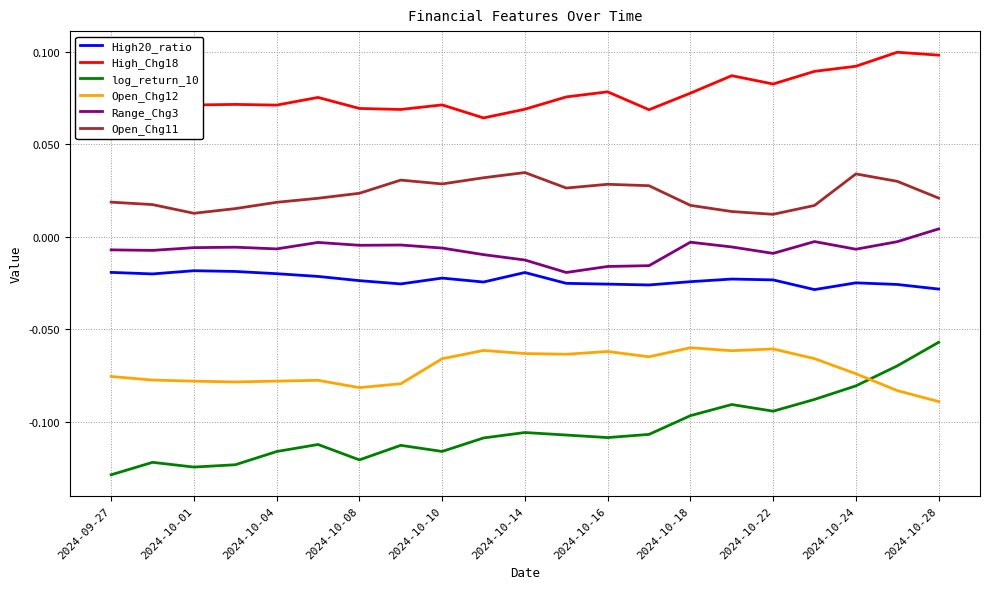

Is this an area chart (filled region under the line)?

No